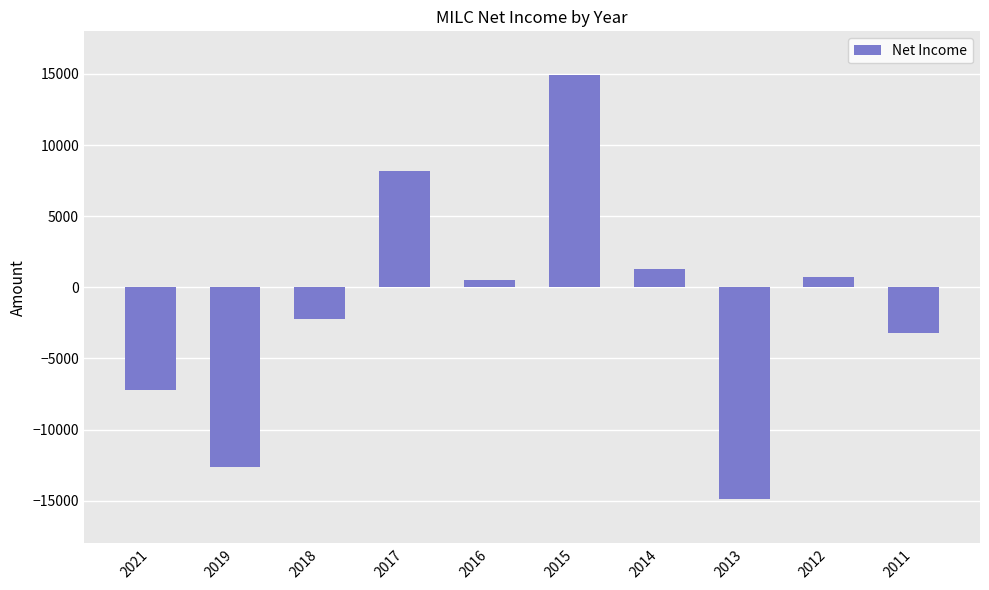

How many values are below 500?

5